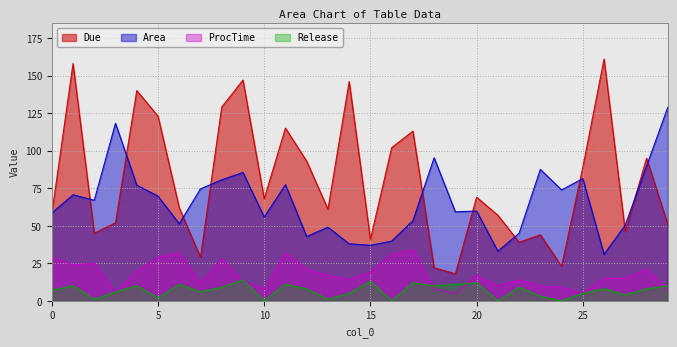

Which category has the highest value across all series?

26